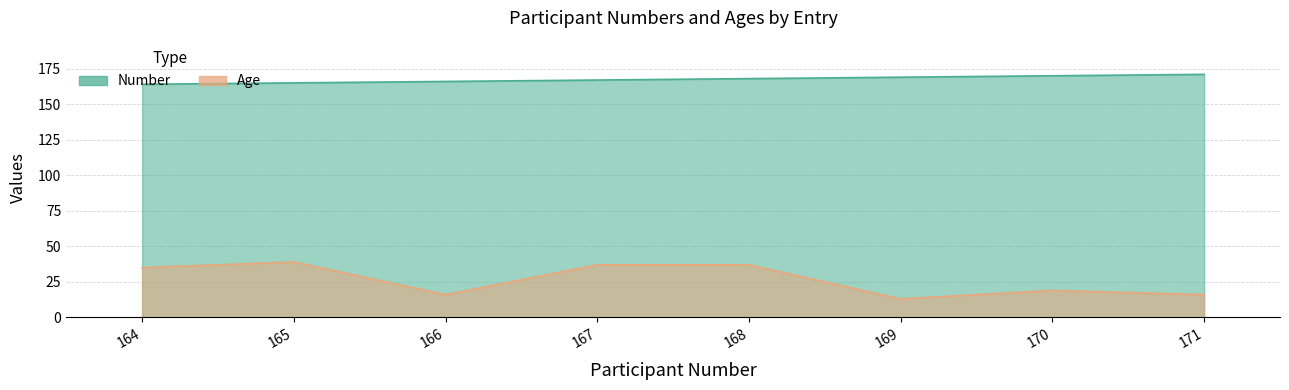

How many lines are shown in the chart?

2